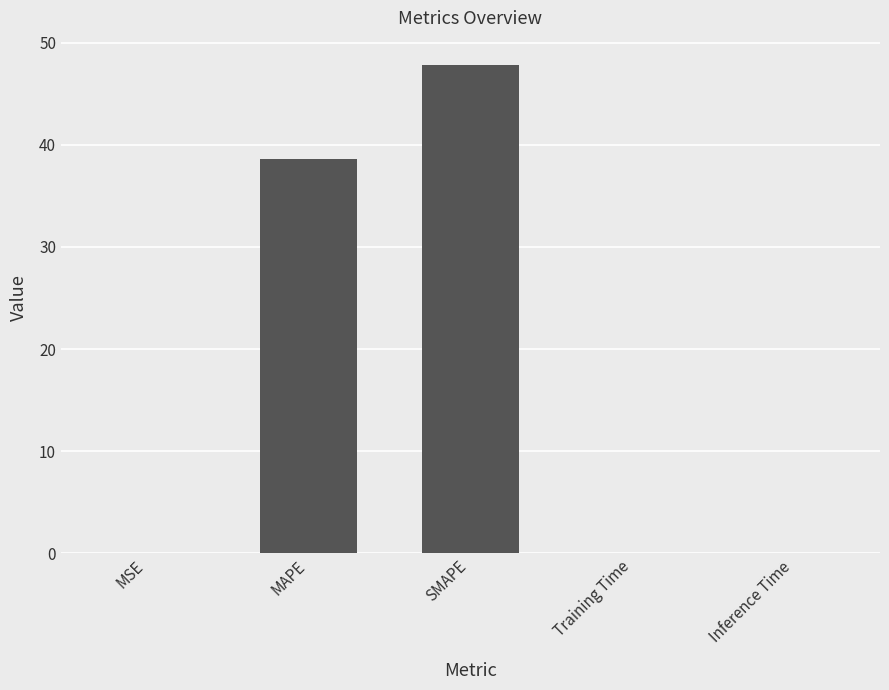

Which has a higher value, SMAPE or Inference Time?

SMAPE